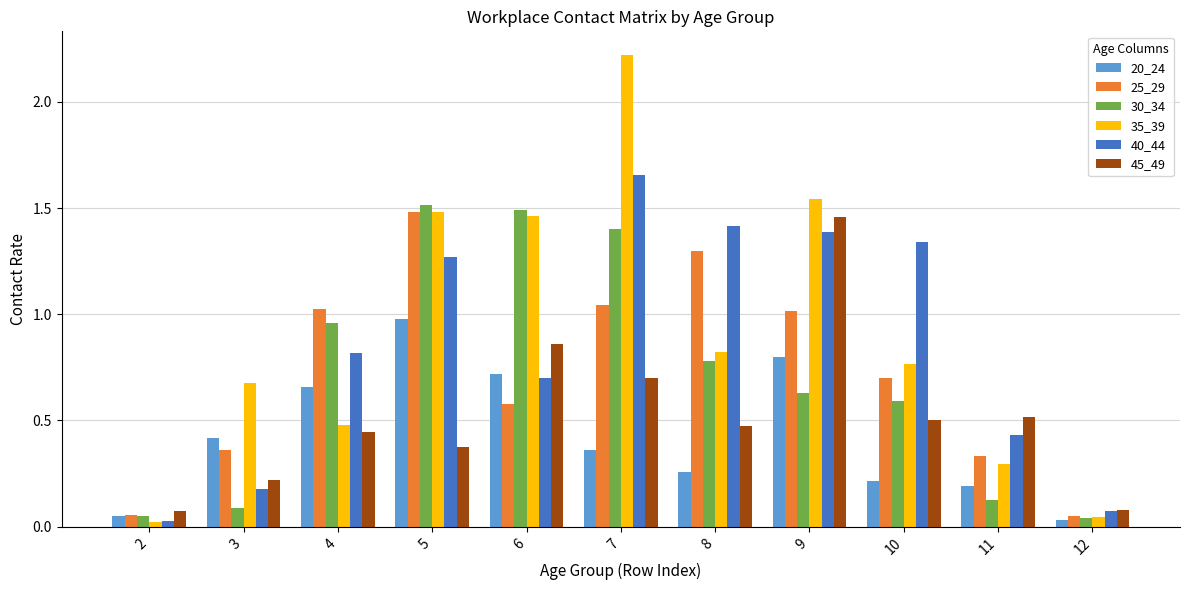

The value of 40_44 at 8 is 1.4. True or false?

True